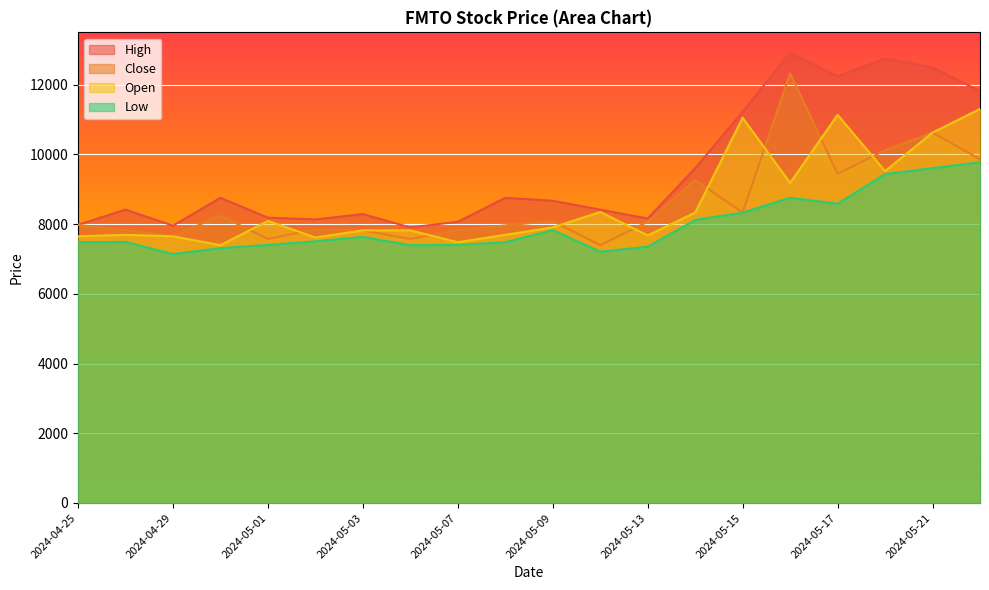

What is the difference between the second highest and minimum values in the Close series?

3230.0